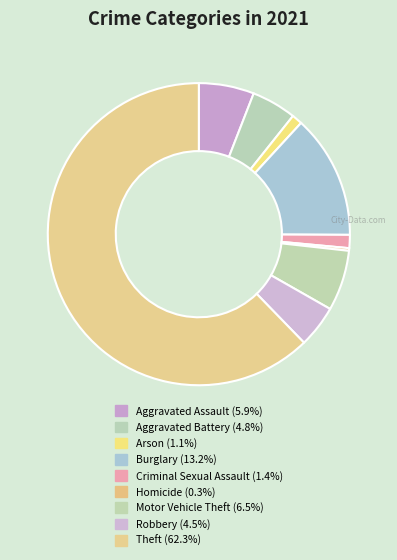

Is it true that Motor Vehicle Theft is 6% of the pie?

True